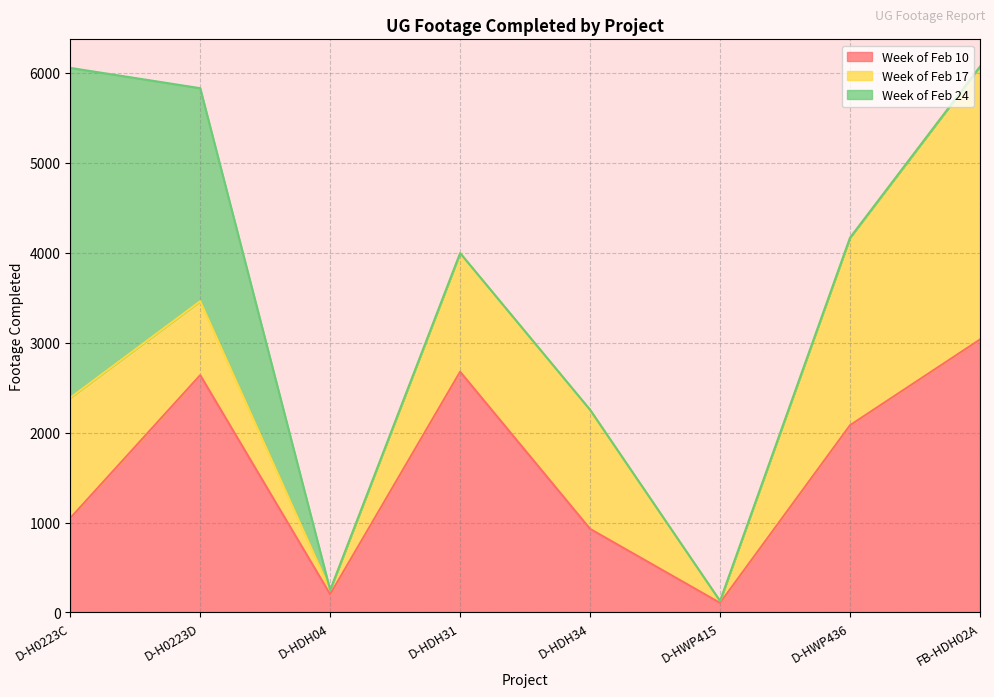

Reading left to right, transcribe all the data shown in this chart.

Week of Feb 10: 1049	2639	202	2677	929	106	2082	3035
Week of Feb 17: 1339	823	47	1319	1324	21	2085	3035
Week of Feb 24: 3668	2368	0	0	0	0	0	0